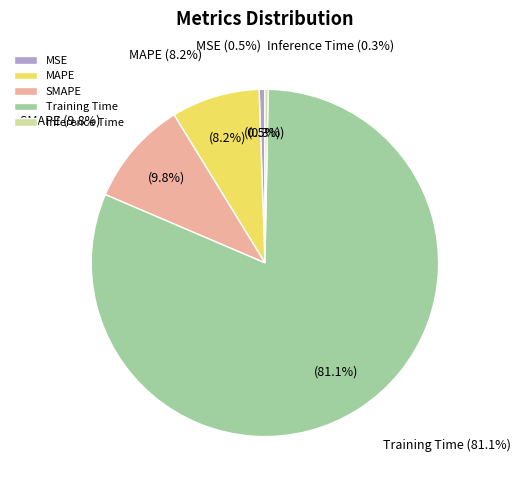

True or false: MSE accounts for 1% of the total.

True